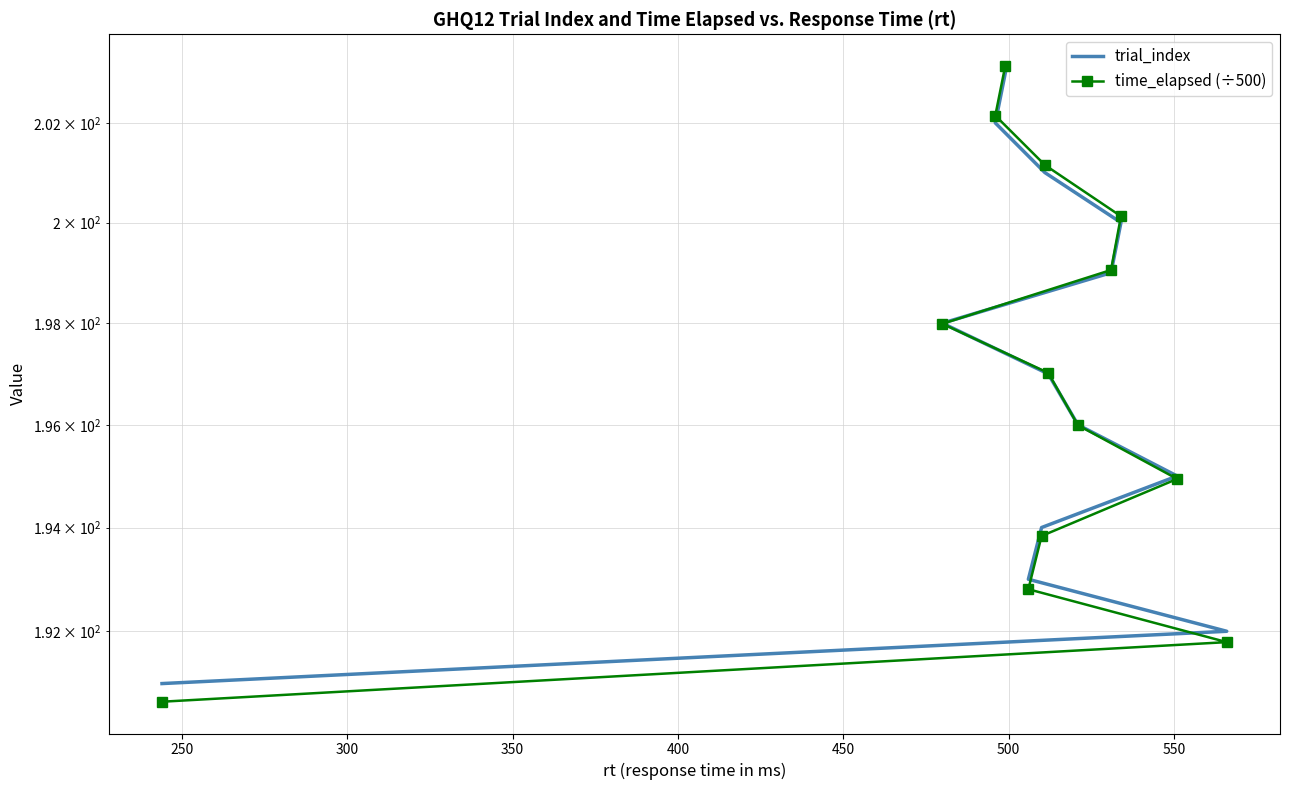

True or false: trial_index has a value of 270.2 at 200.

False